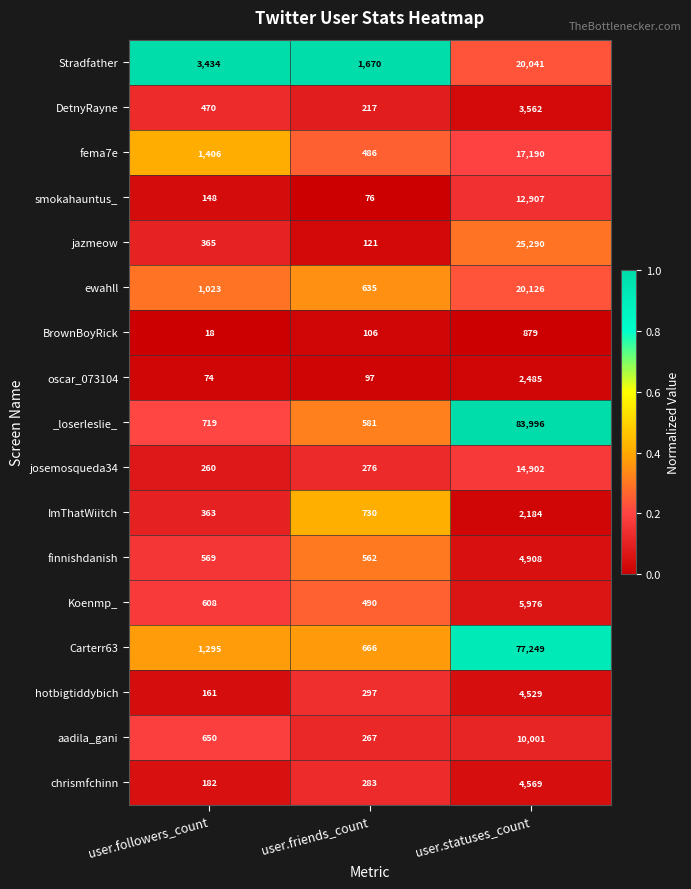

Is the value of Koenmp_ at user.statuses_count greater than the value of ImThatWiitch at user.statuses_count?

Yes